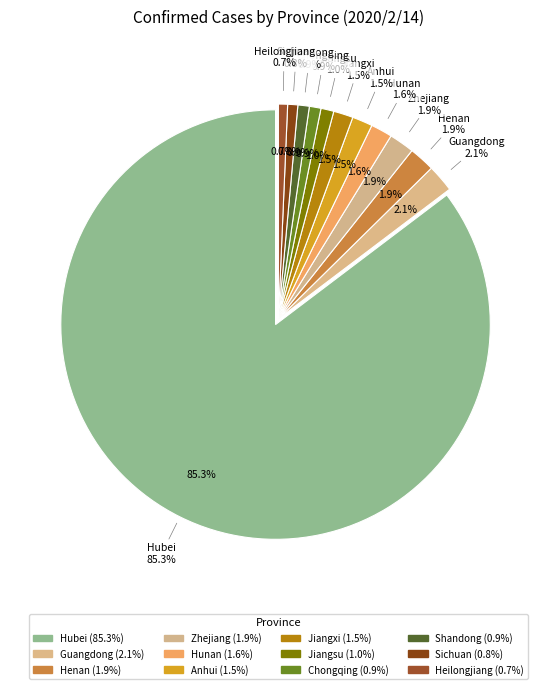

Which category has the smallest portion of the pie?

Heilongjiang